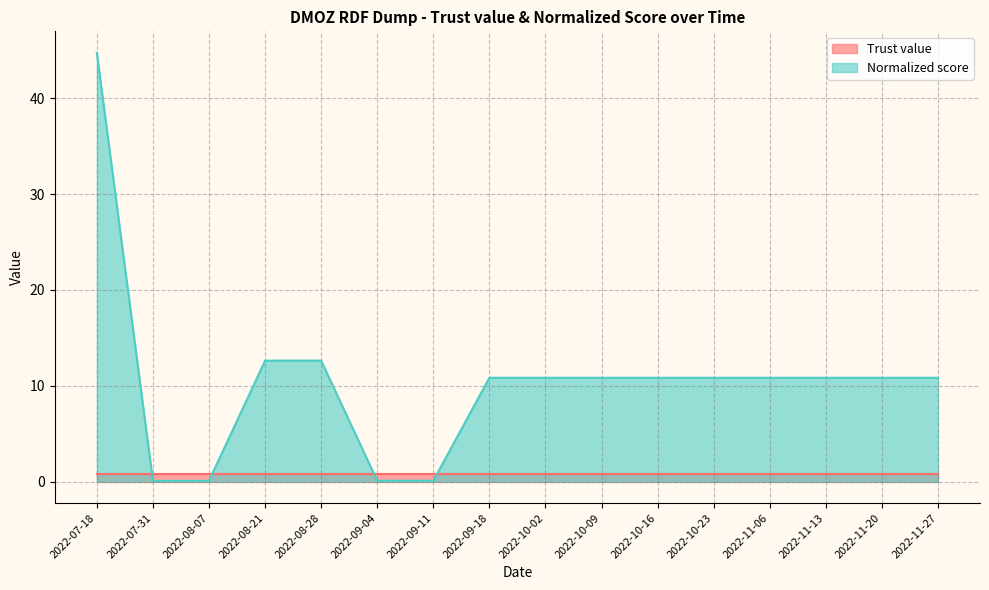

At which label does the data first exceed 10?

2022-07-18